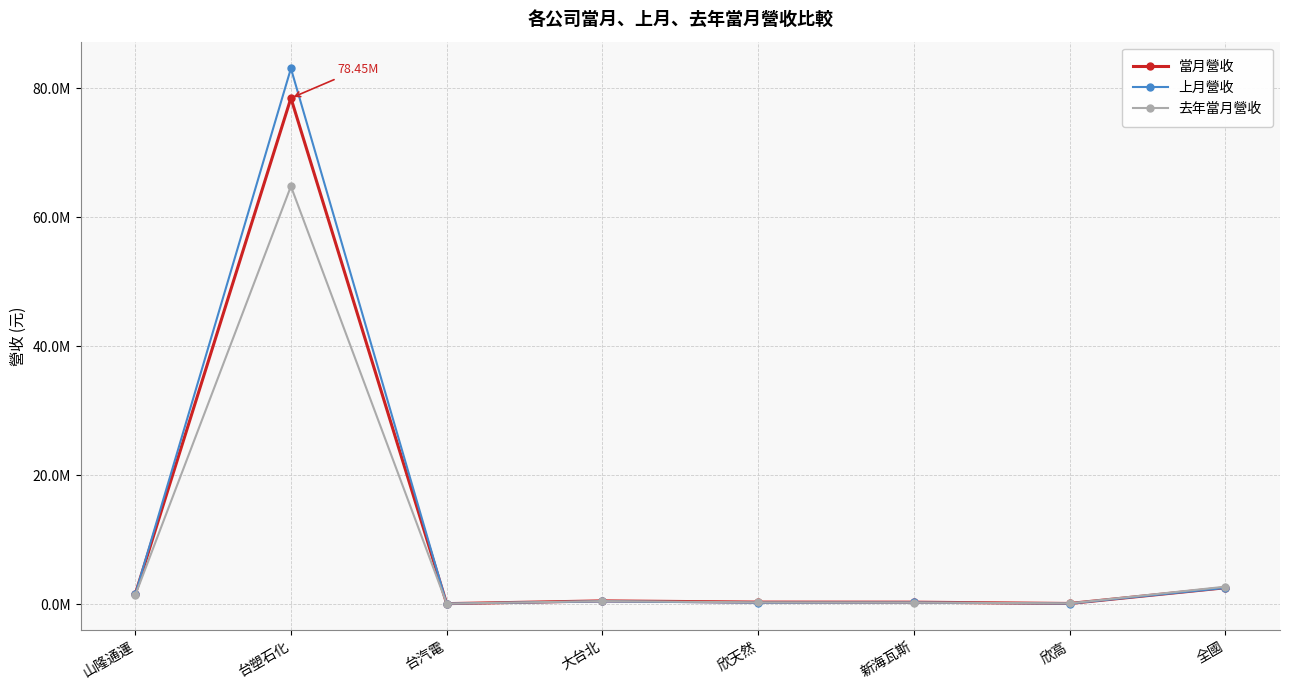

Which series has the largest total across all categories?

上月營收